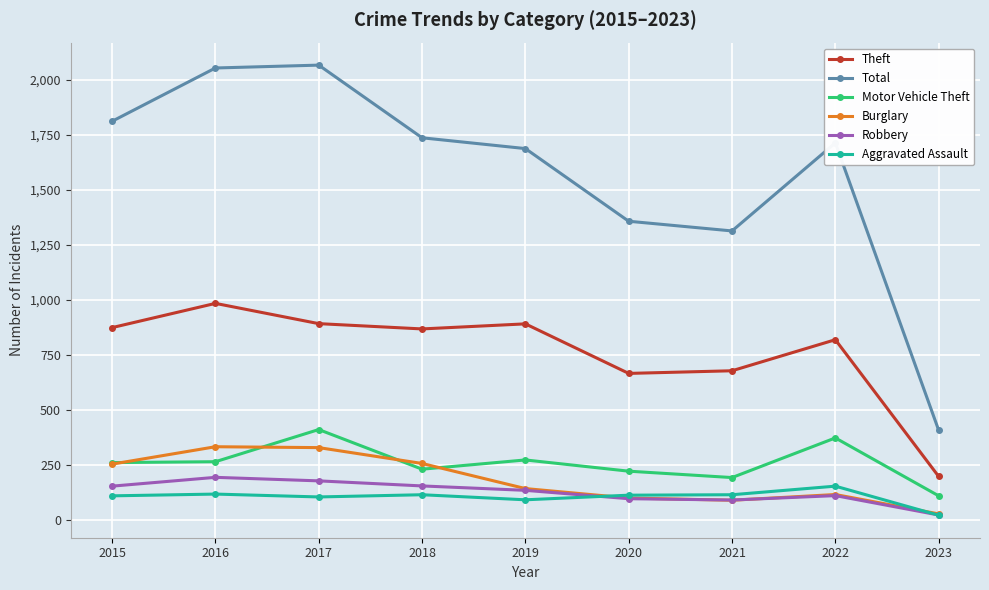

What is the smallest value displayed?

22